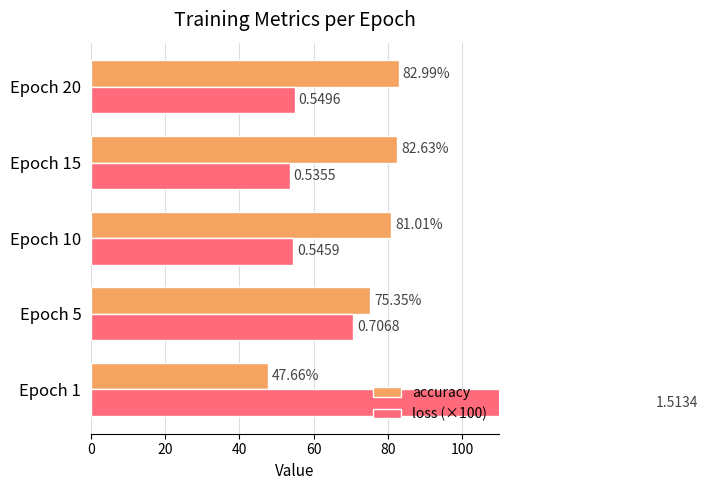

Reading left to right, list all the values displayed in this chart.

accuracy: 47.7	75.3	81.0	82.6	83.0
loss (×100): 151.3	70.7	54.6	53.6	55.0